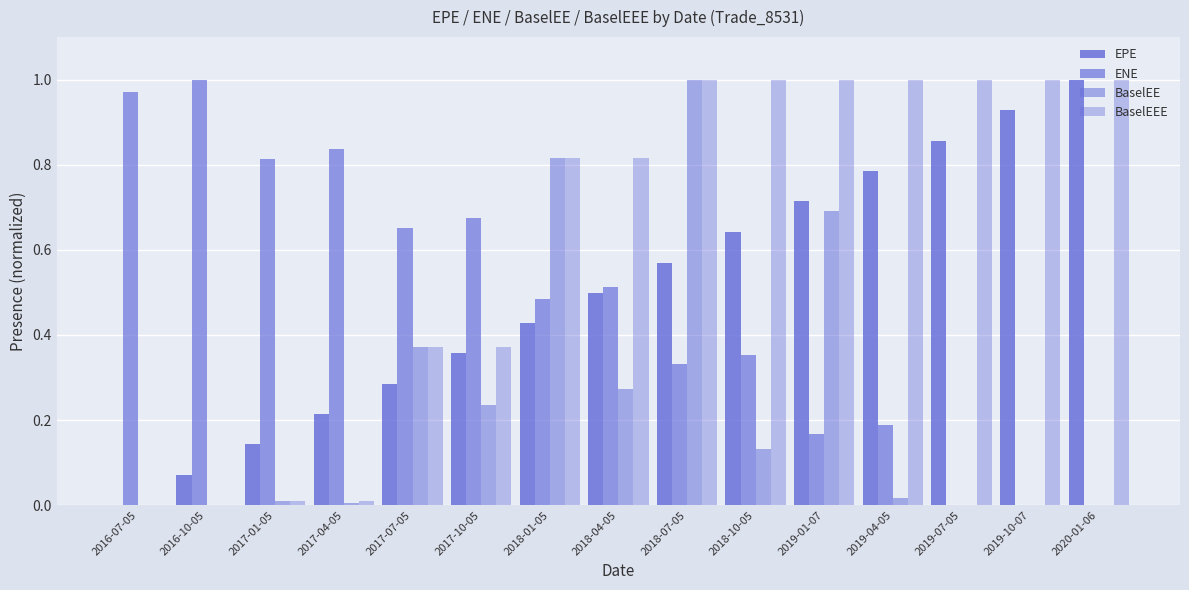

How many series are shown in this chart?

4